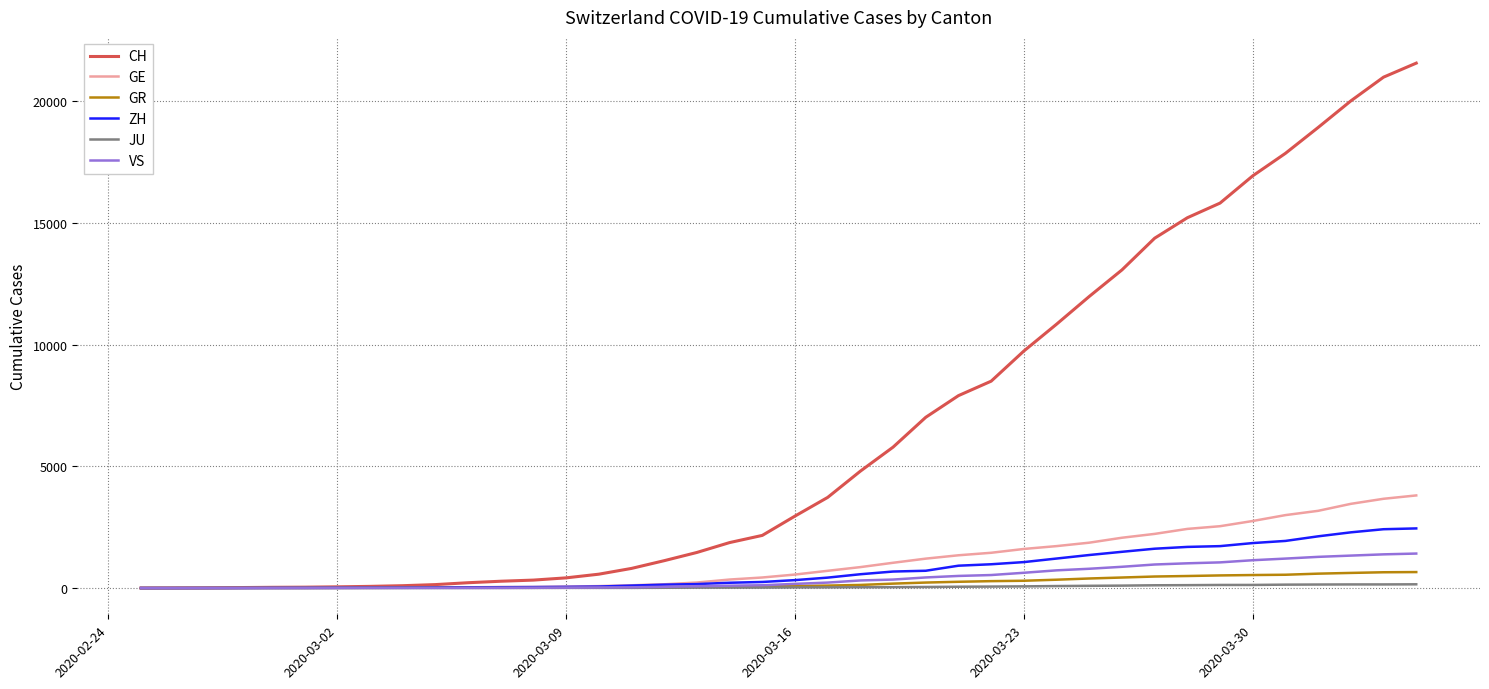

What is the highest value of the VS series?

1418